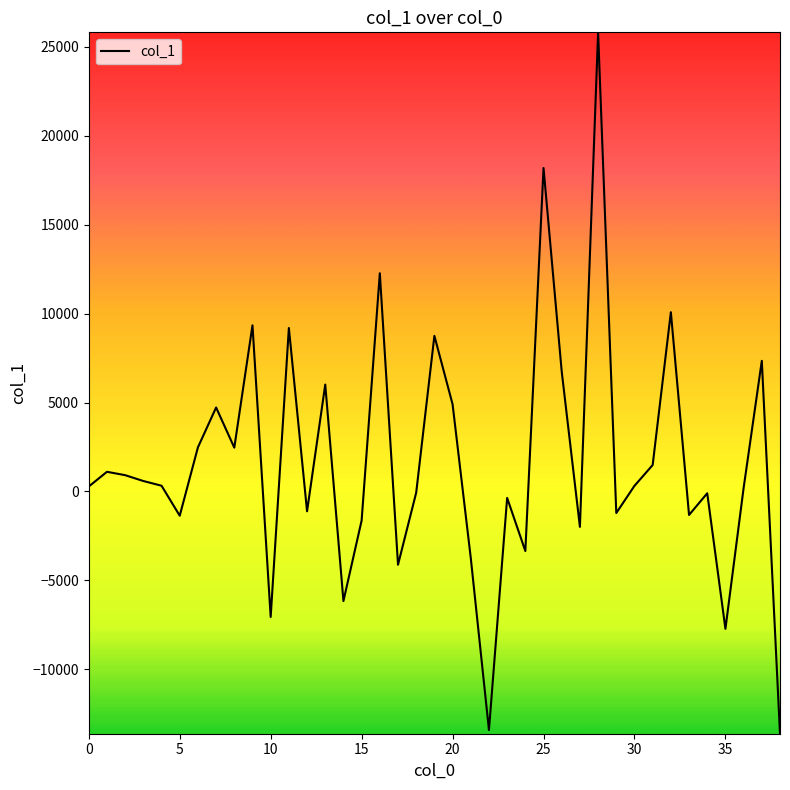

What is the difference between the maximum and minimum values?

39441.0